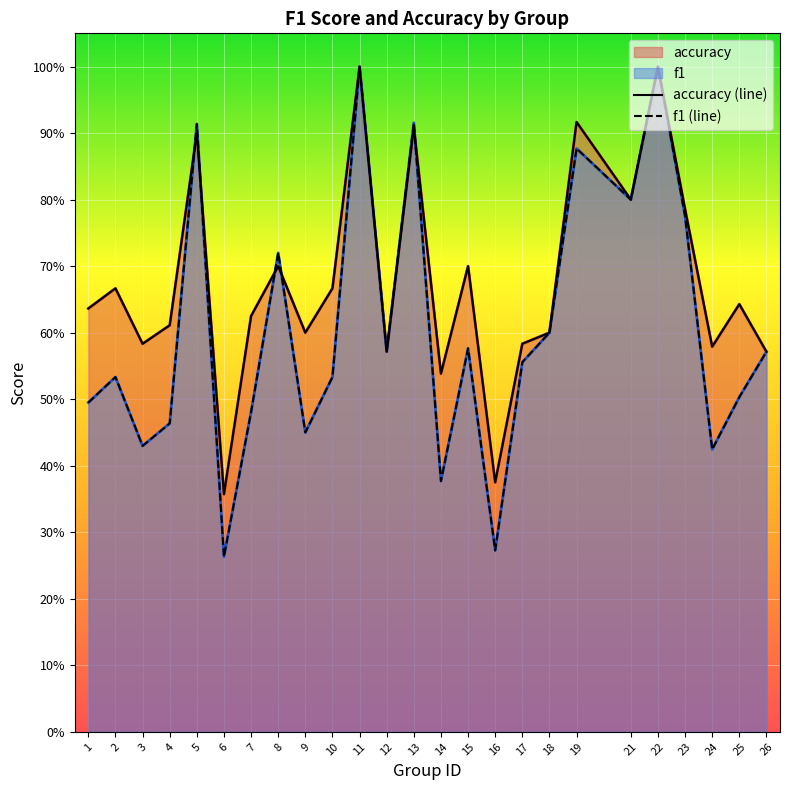

Which series has the largest total across all categories?

accuracy (line)